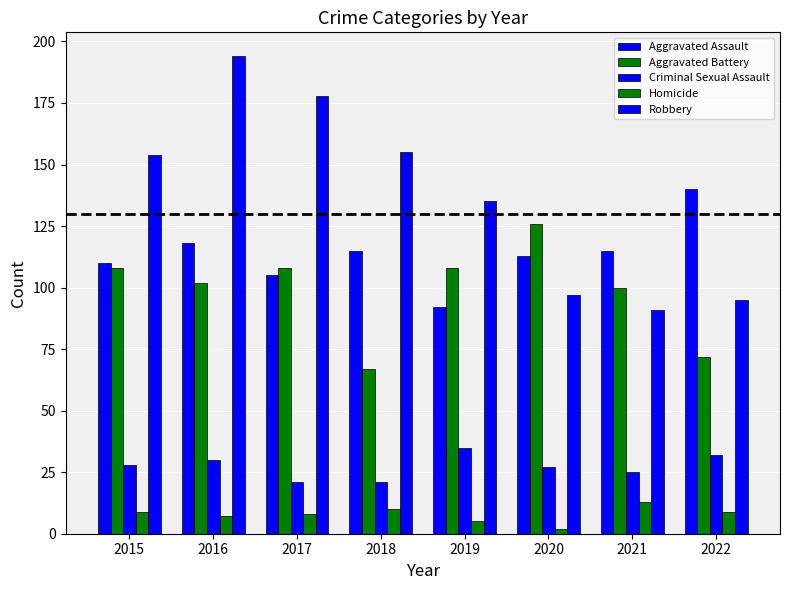

Is it true that Robbery equals 194 at 2016?

True